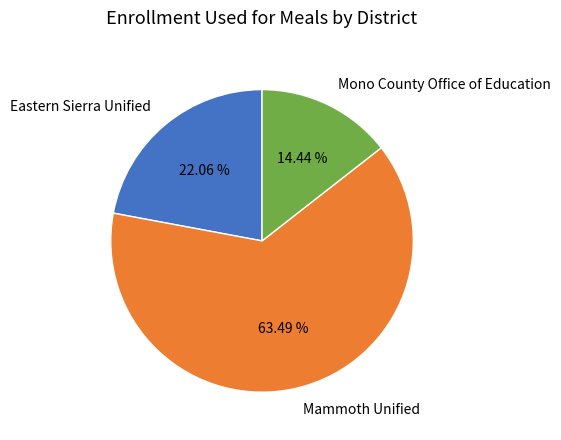

Does Eastern Sierra Unified represent more than half of the total?

No